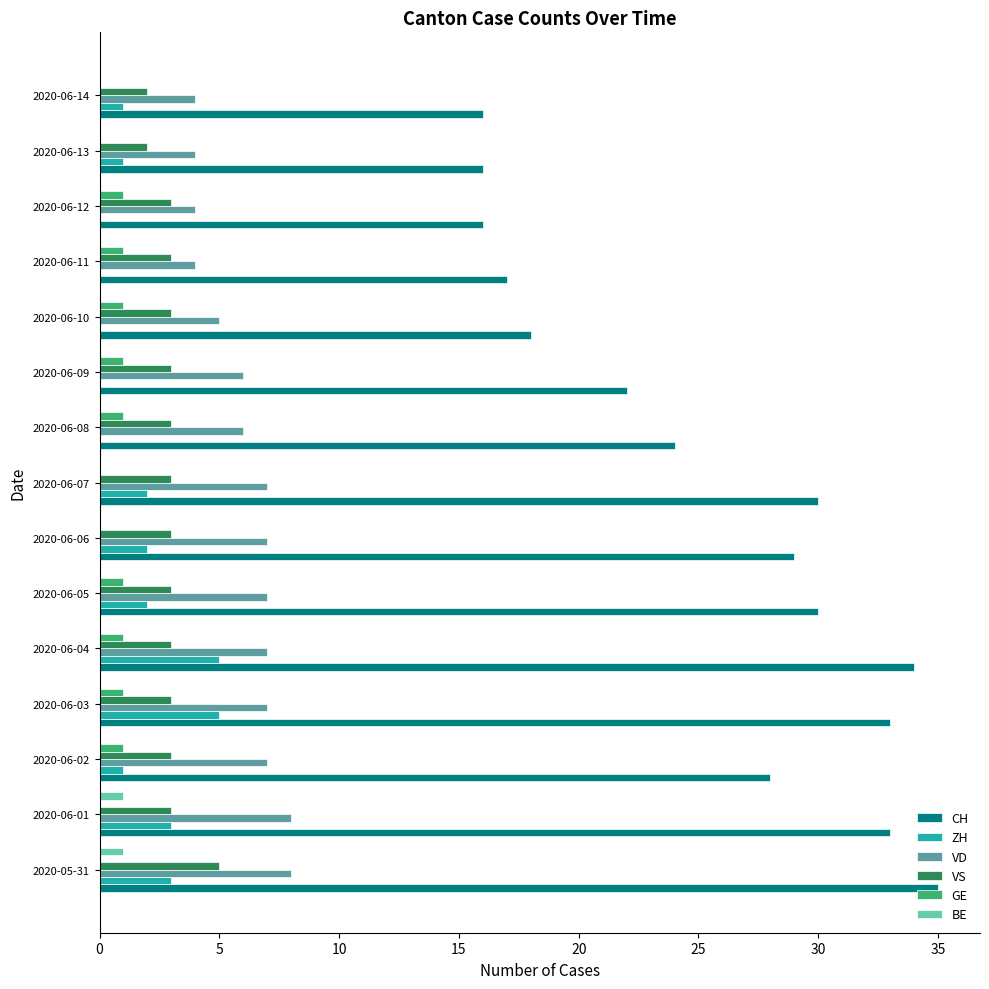

Which series changed the most between 2020-06-02 and 2020-06-09?

CH